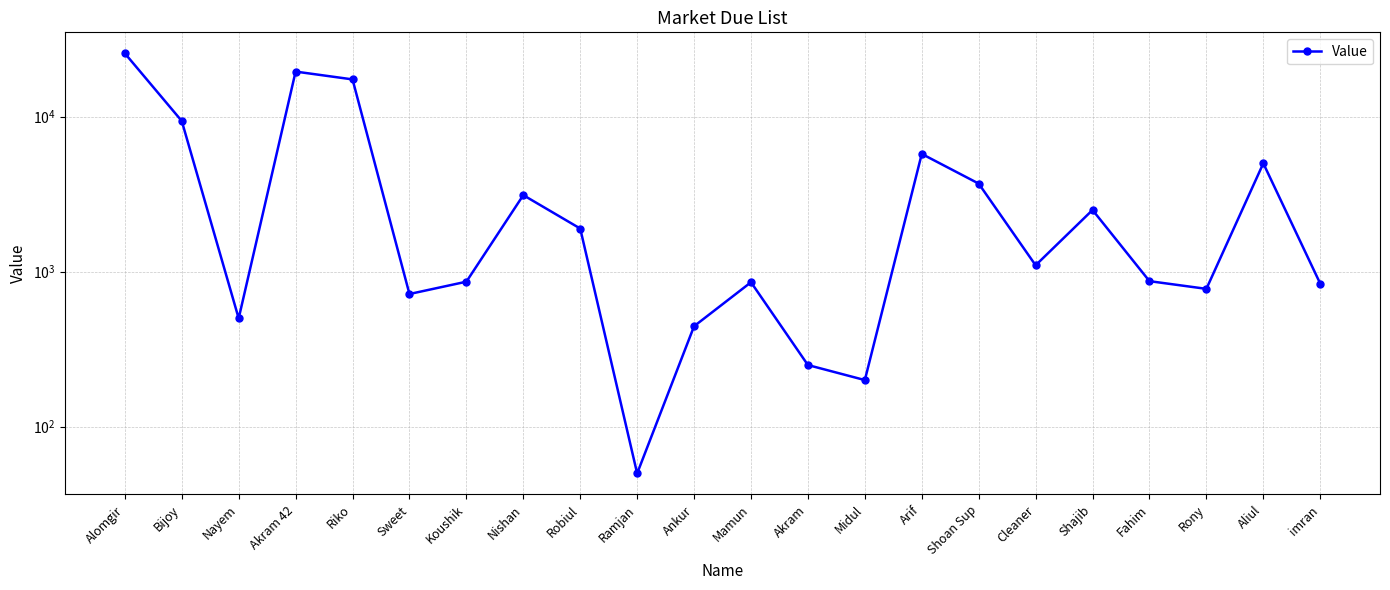

How many categories are shown in the chart?

22